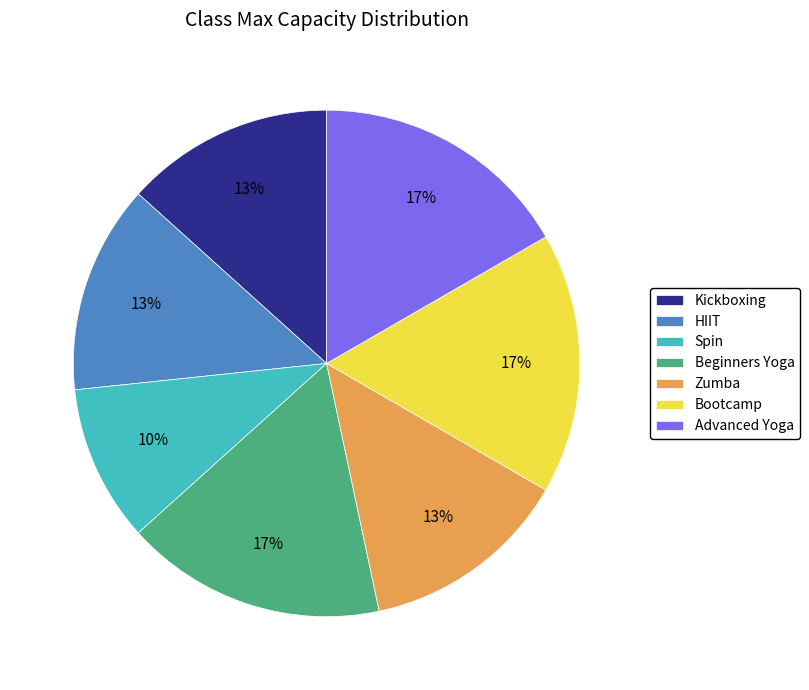

Do Zumba and Kickboxing together represent more than half of the pie?

No